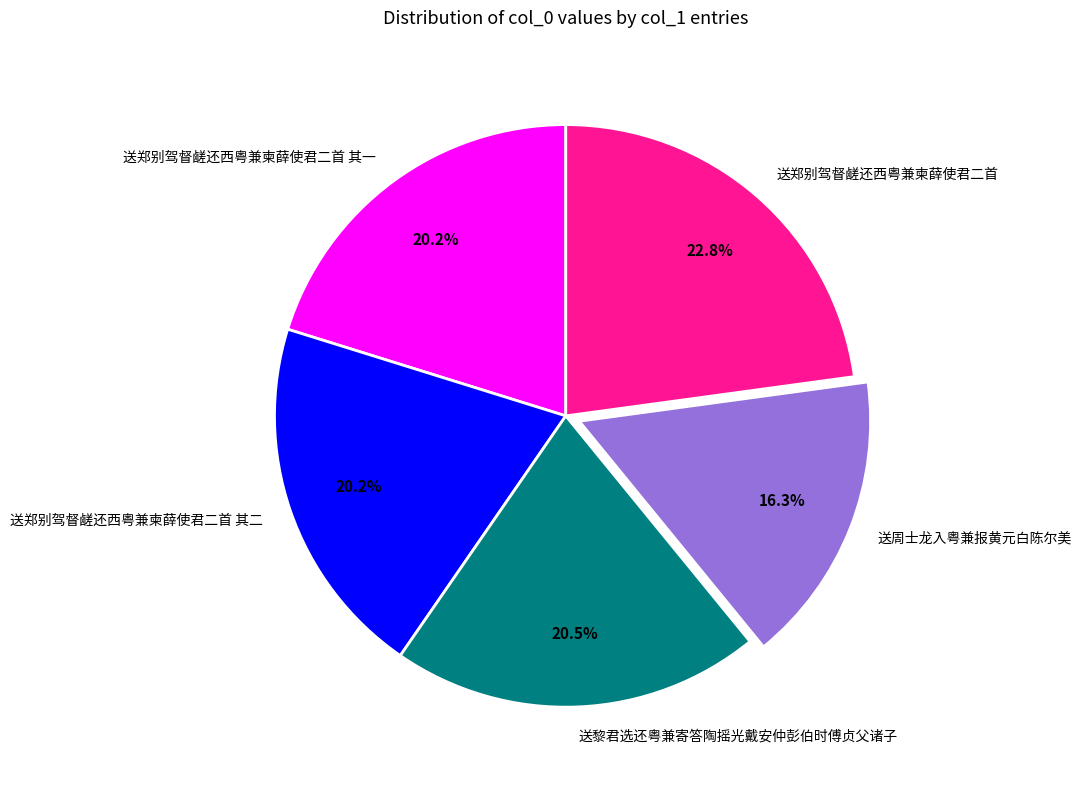

Which has a higher value, 送郑别驾督鹾还西粤兼柬薛使君二首 or 送郑别驾督鹾还西粤兼柬薛使君二首 其二?

送郑别驾督鹾还西粤兼柬薛使君二首